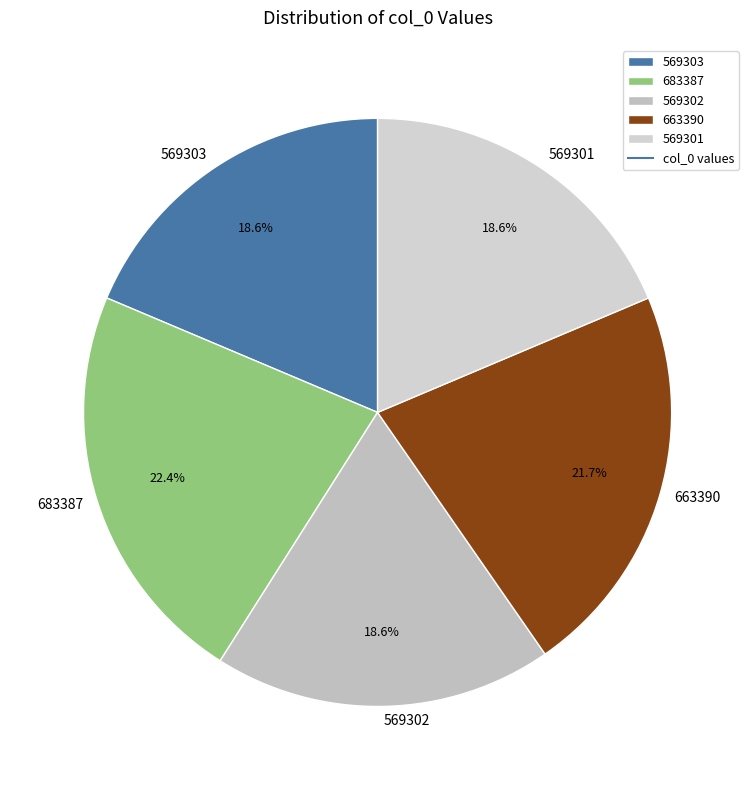

What is the largest slice in the pie chart?

683387